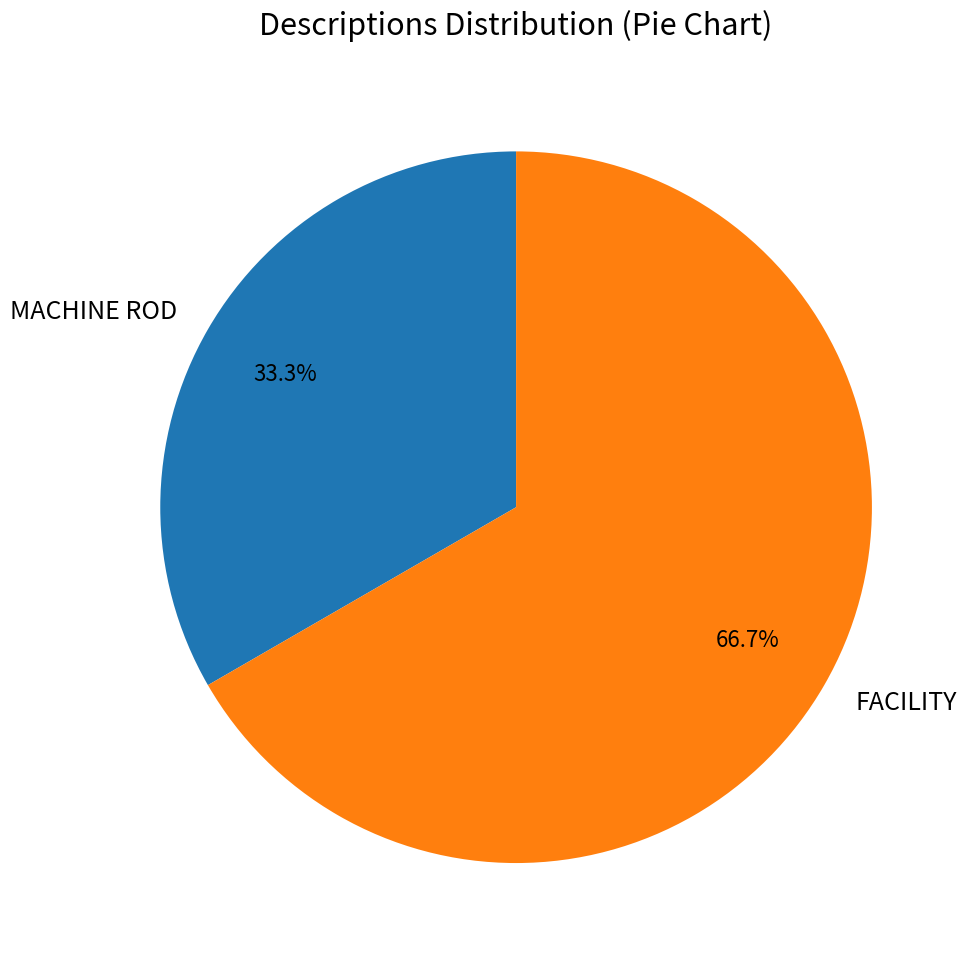

Which has a higher value, MACHINE ROD or FACILITY?

FACILITY